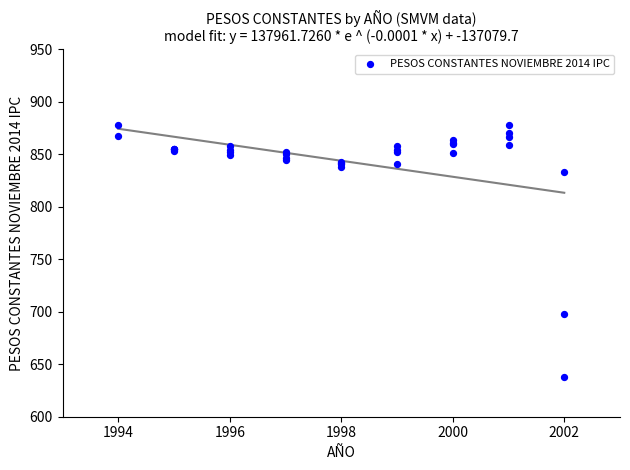

What Y value in the scatter plot is closest to 758?

697.8